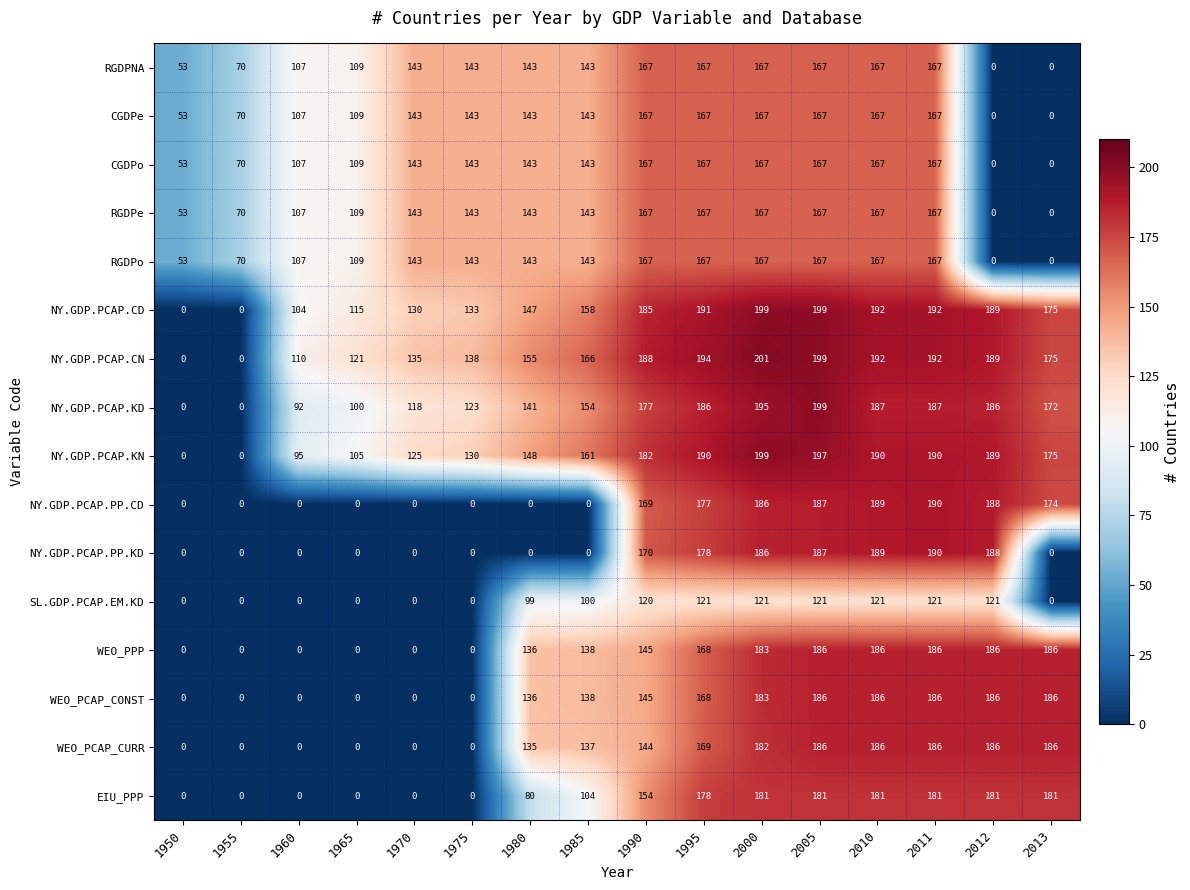

Which series changed the most between 1955 and 1970?

NY.GDP.PCAP.CN